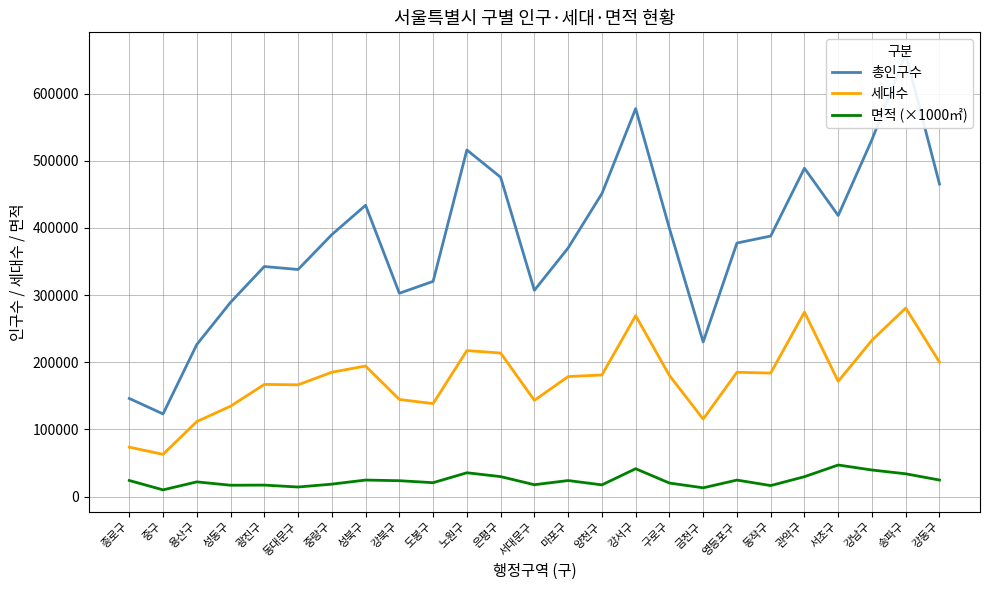

What value does the 세대수 series have at 노원구?

217322.0